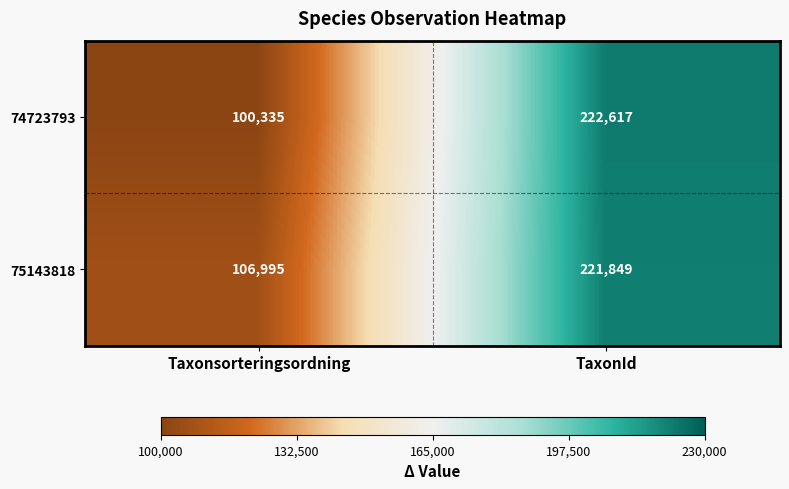

At which category is the sum across all series the highest?

TaxonId